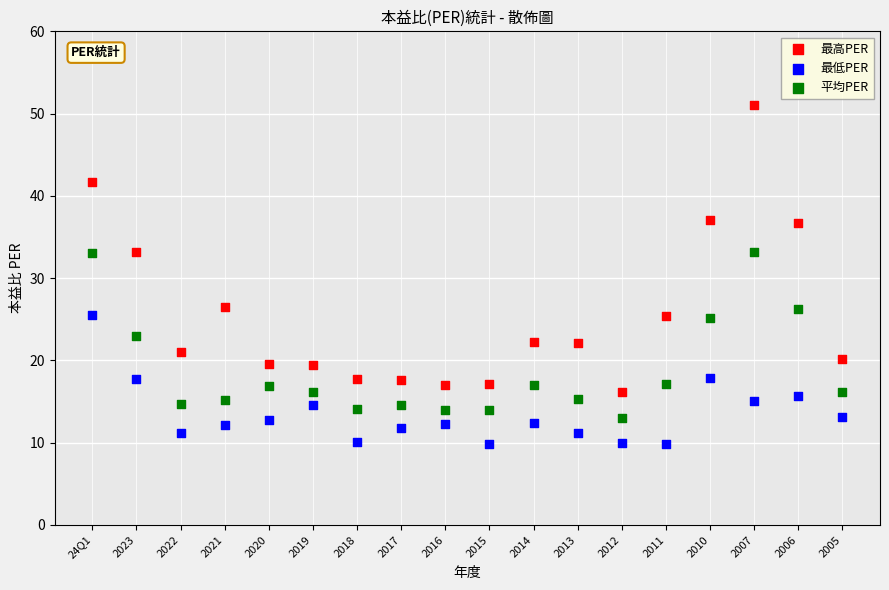

Which series has the widest spread of Y values?

最高PER